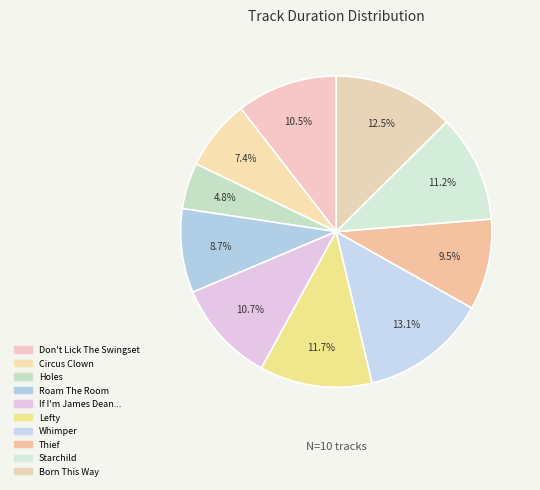

Count the number of slices in the pie.

10